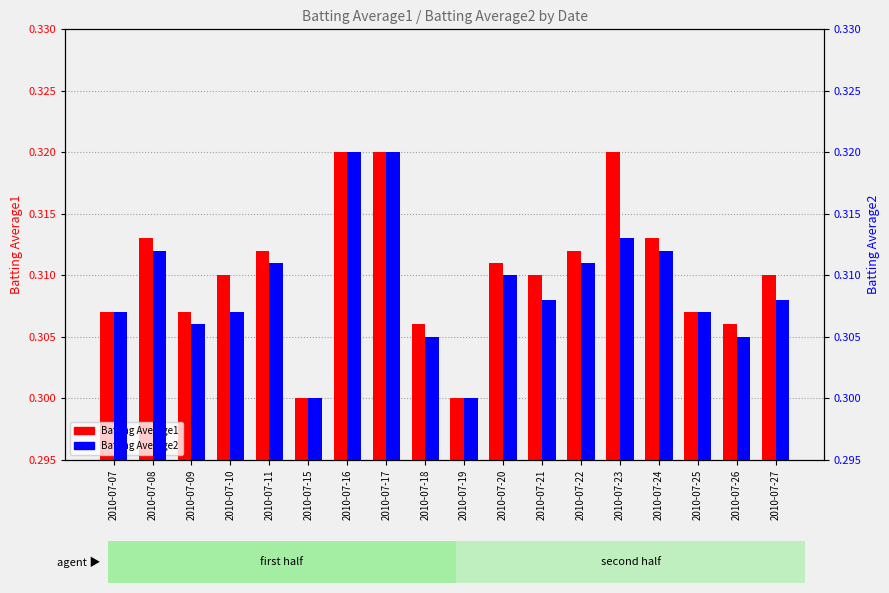

The value of Batting Average2 at 2010-07-15 is 0.3. True or false?

True